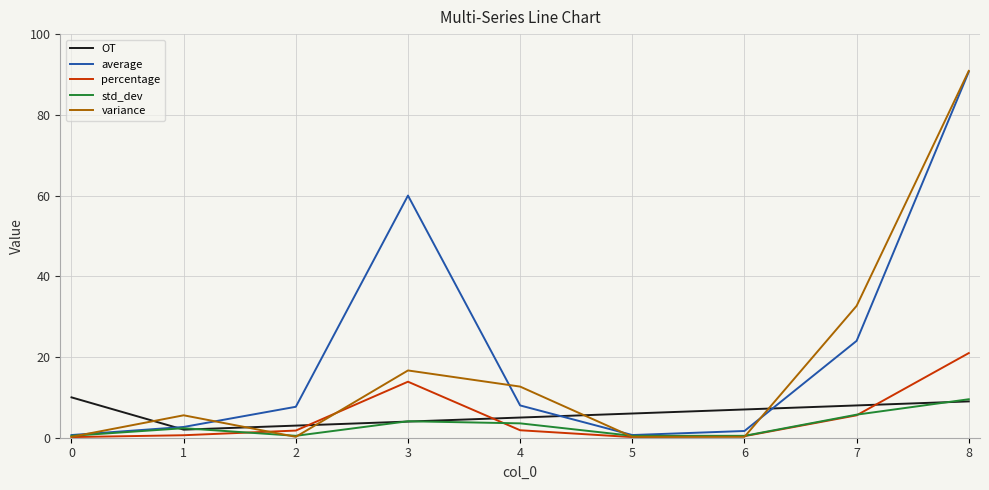

The percentage series shows 1.9 at 4. True or false?

True